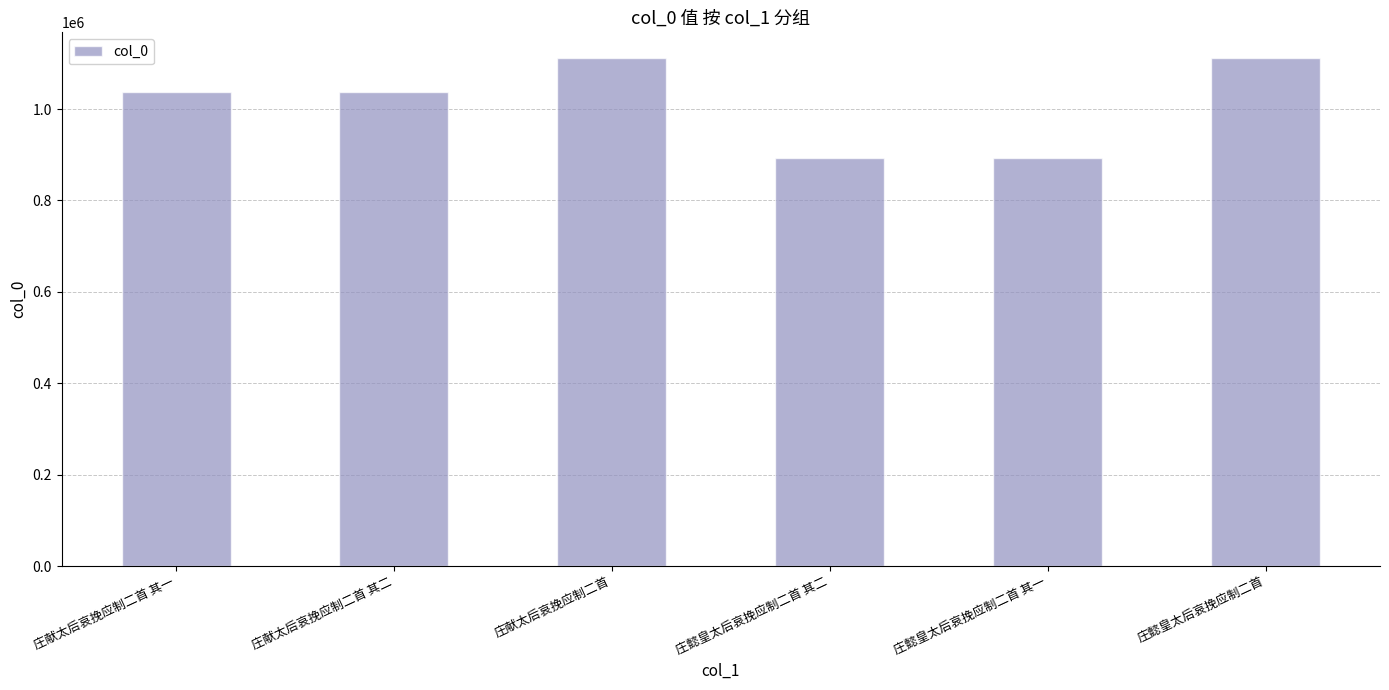

Read the value at 庄献太后哀挽应制二首.

1112150